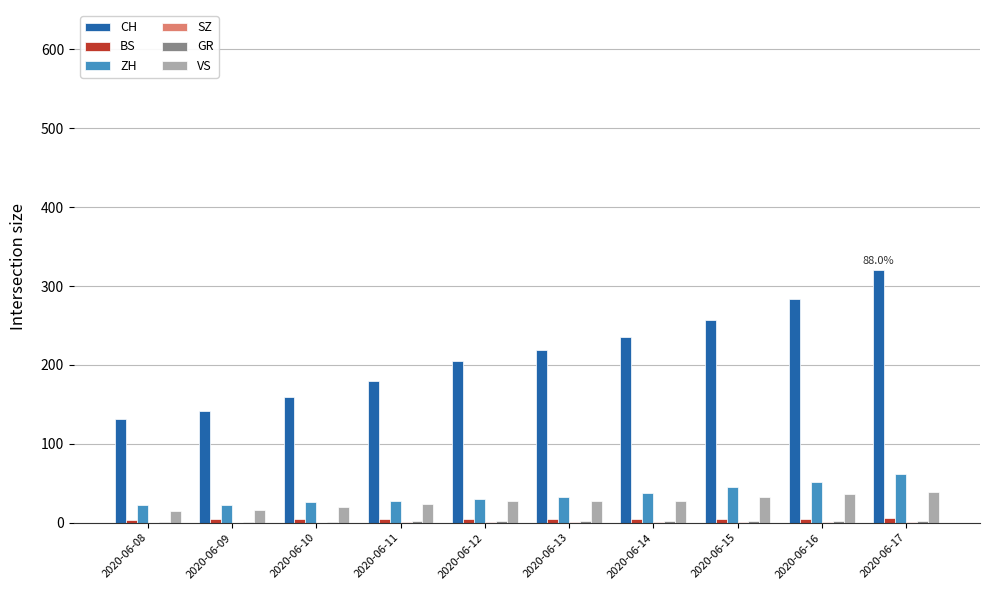

How many distinct data groups are displayed?

6